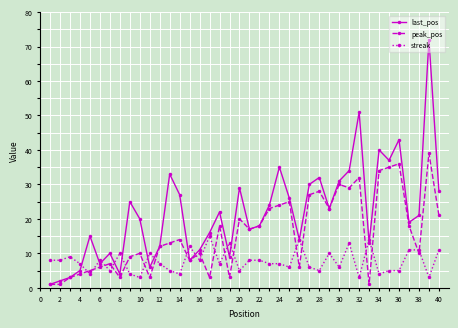

How many distinct data groups are displayed?

3